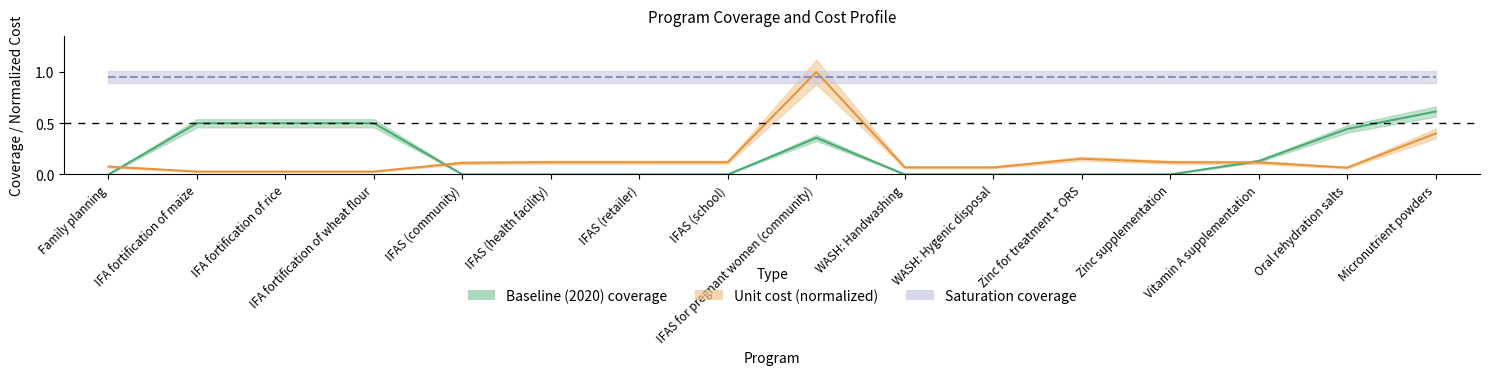

True or false: baseline has more than 1 interior local peaks.

False